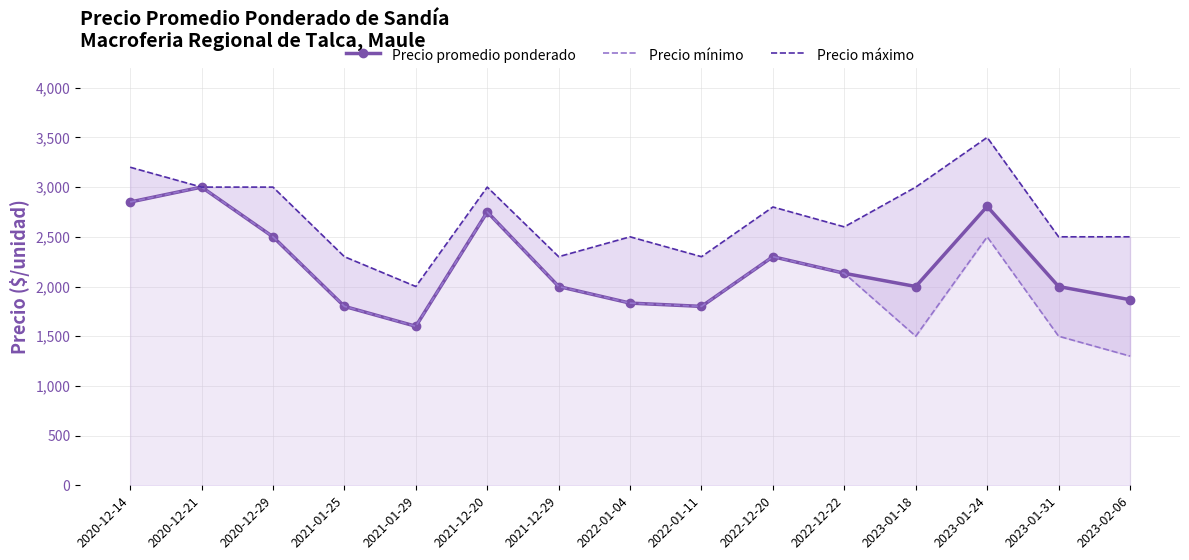

What is the sum of all Precio máximo values?

40500